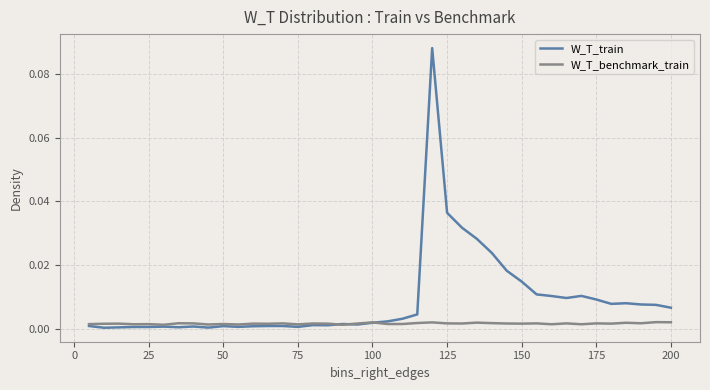

Which series has the largest total across all categories?

W_T_train